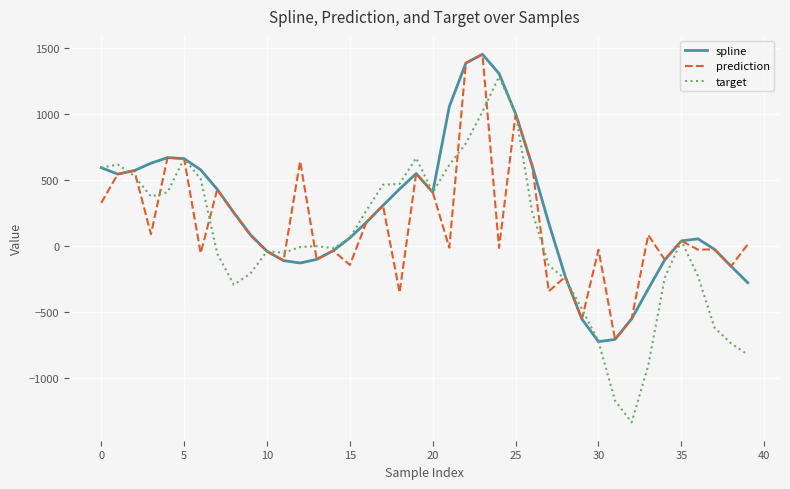

Which series has the widest spread of values?

target